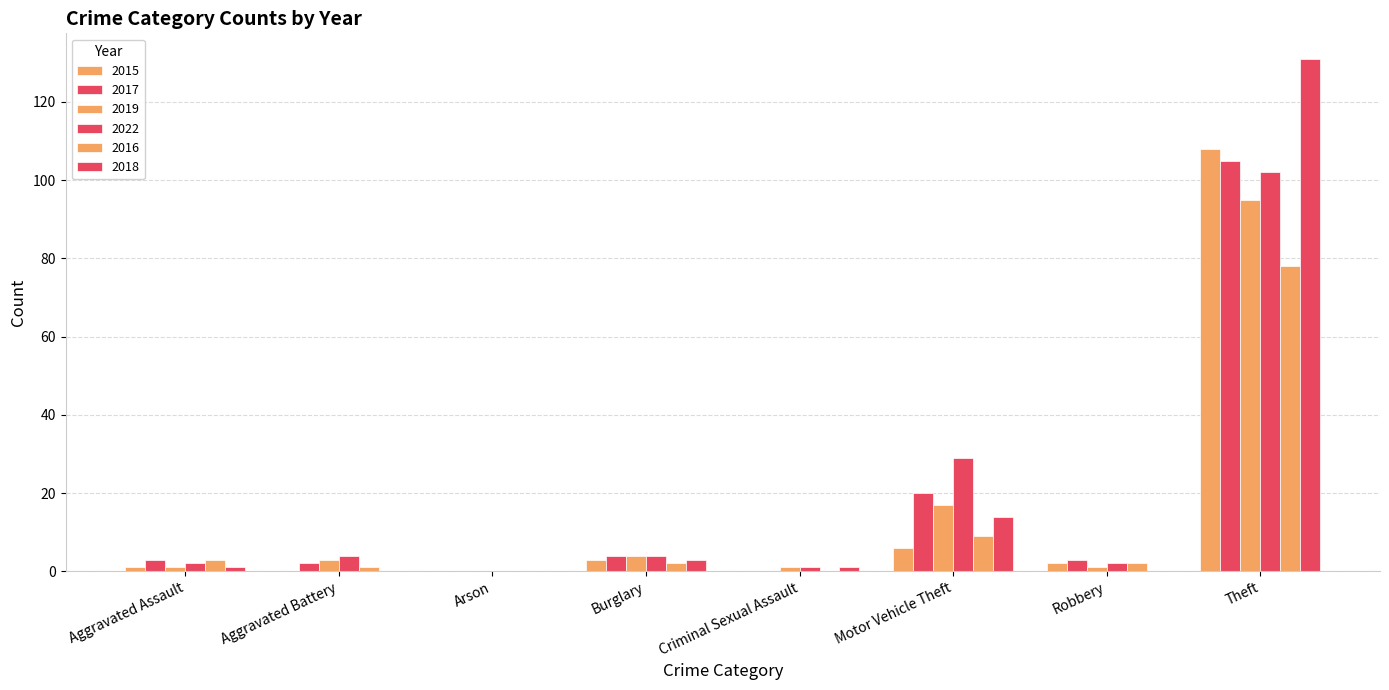

What is the label of the 6th bar from the right?

Arson